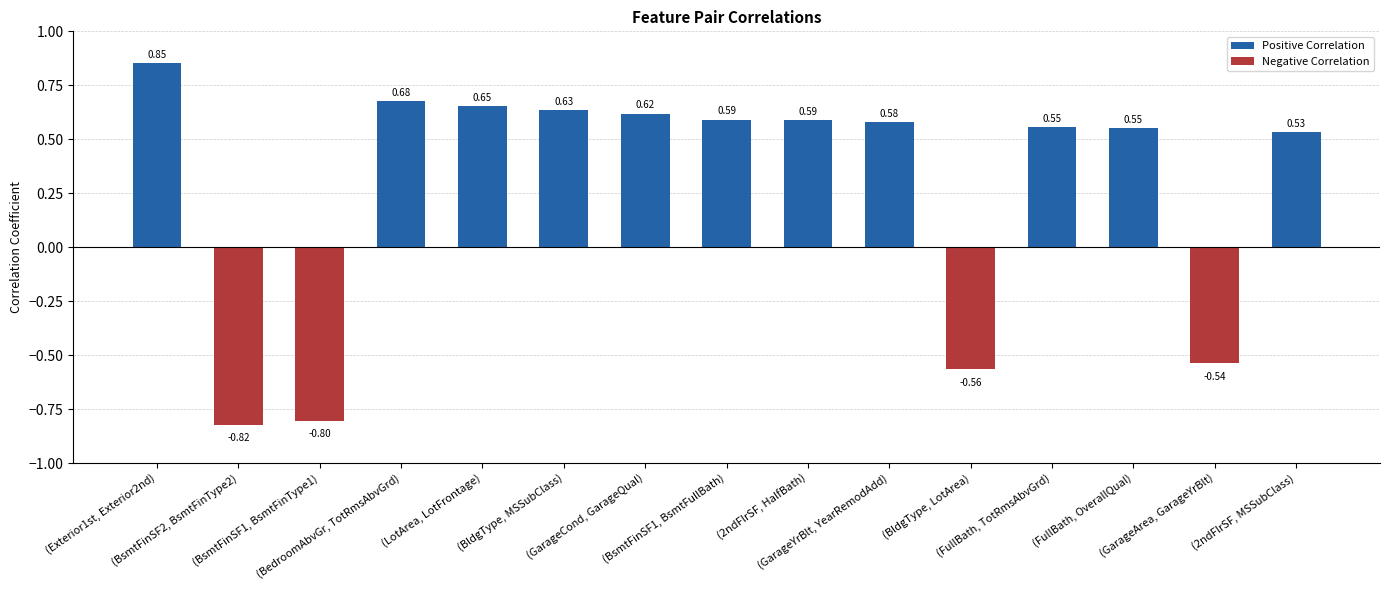

What is the difference between the maximum and minimum values in the Positive Correlation series?

0.9